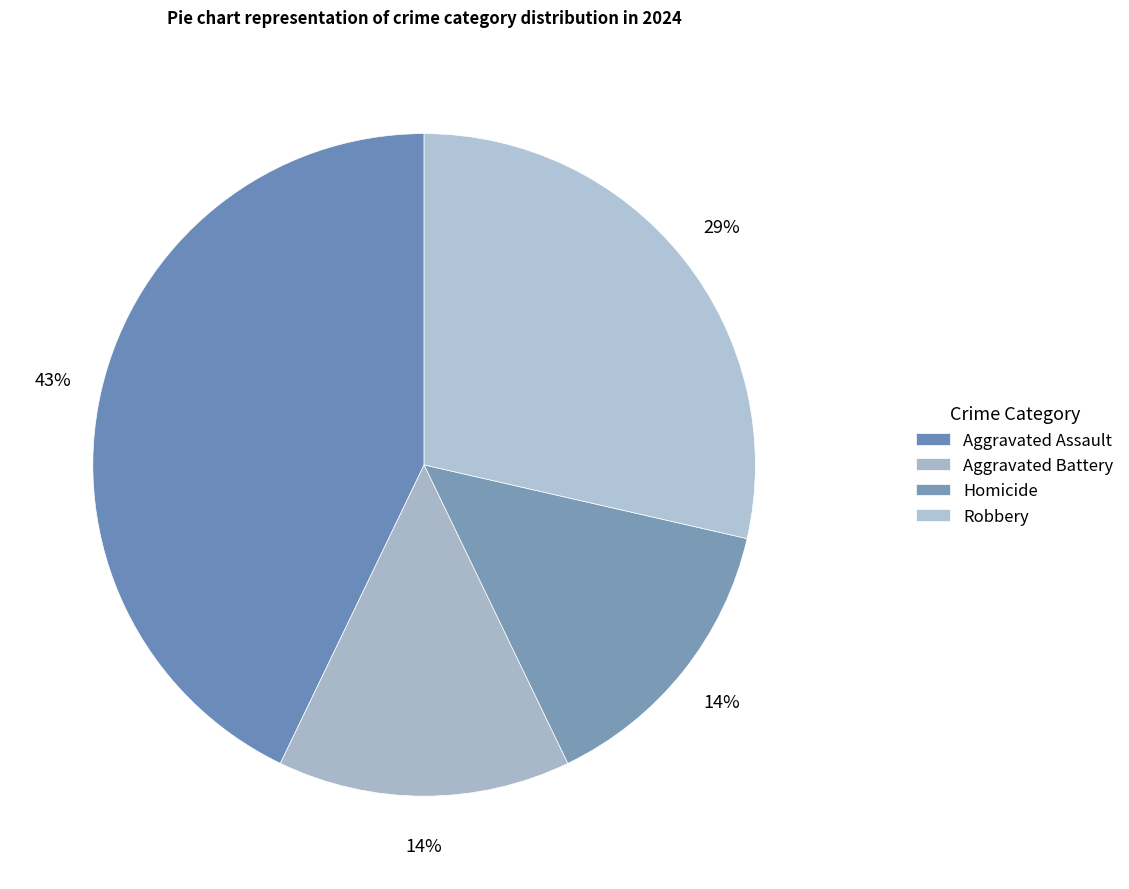

Is it true that Aggravated Assault is 50% of the pie?

False